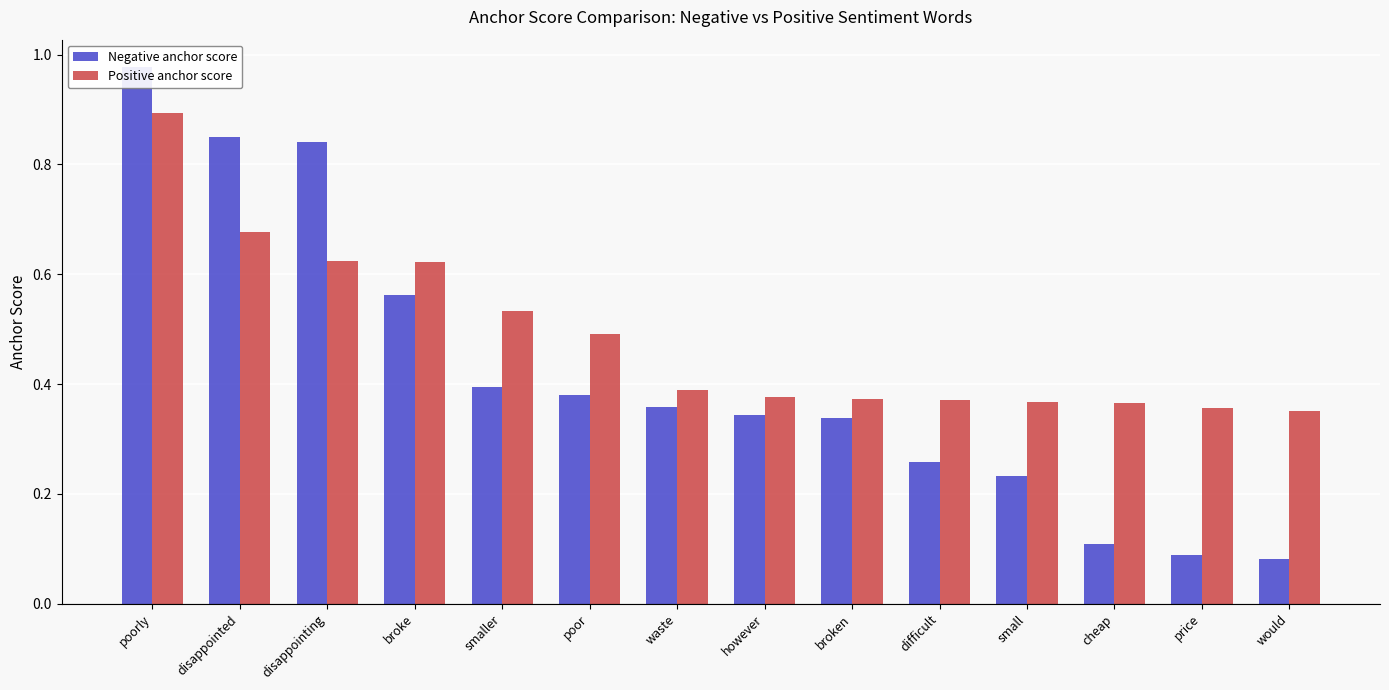

Which label corresponds to the smallest value in the chart?

would